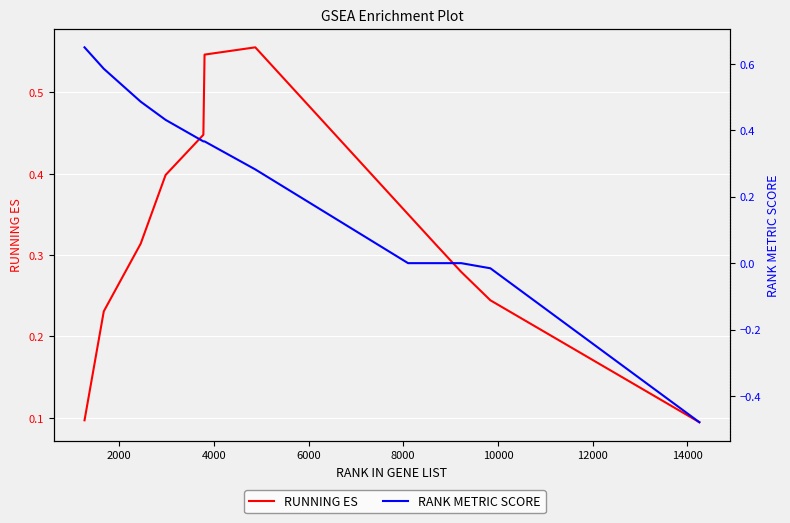

True or false: RANK METRIC SCORE has more than 1 points higher than both neighbors.

False